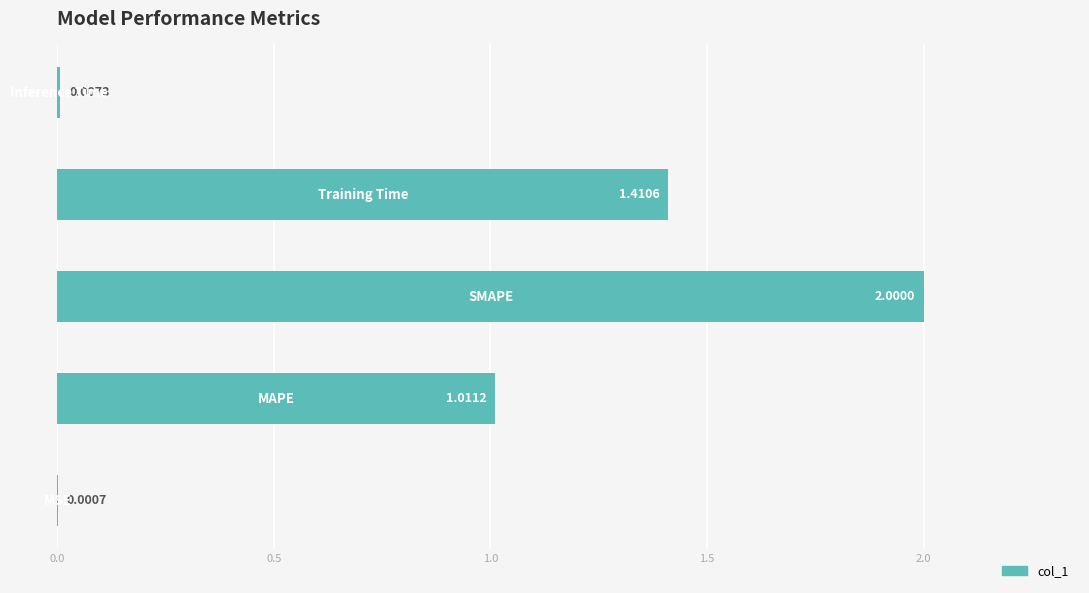

Count the number of categories in the chart.

5